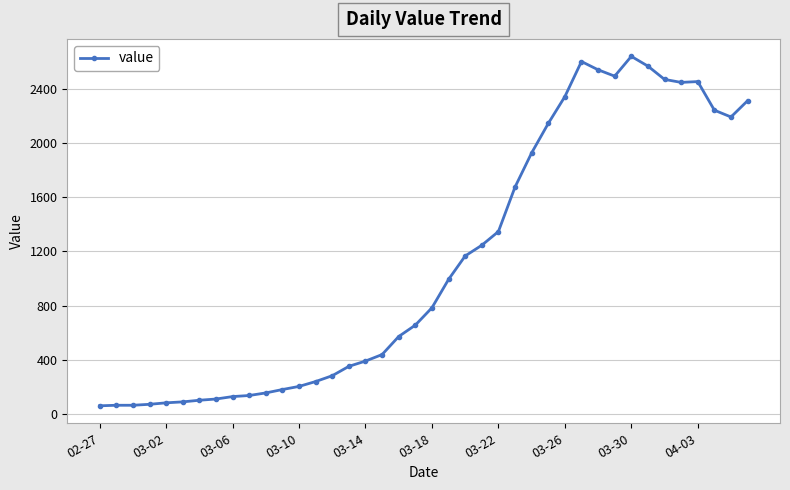

True or false: the data has more than 1 interior local peaks.

True